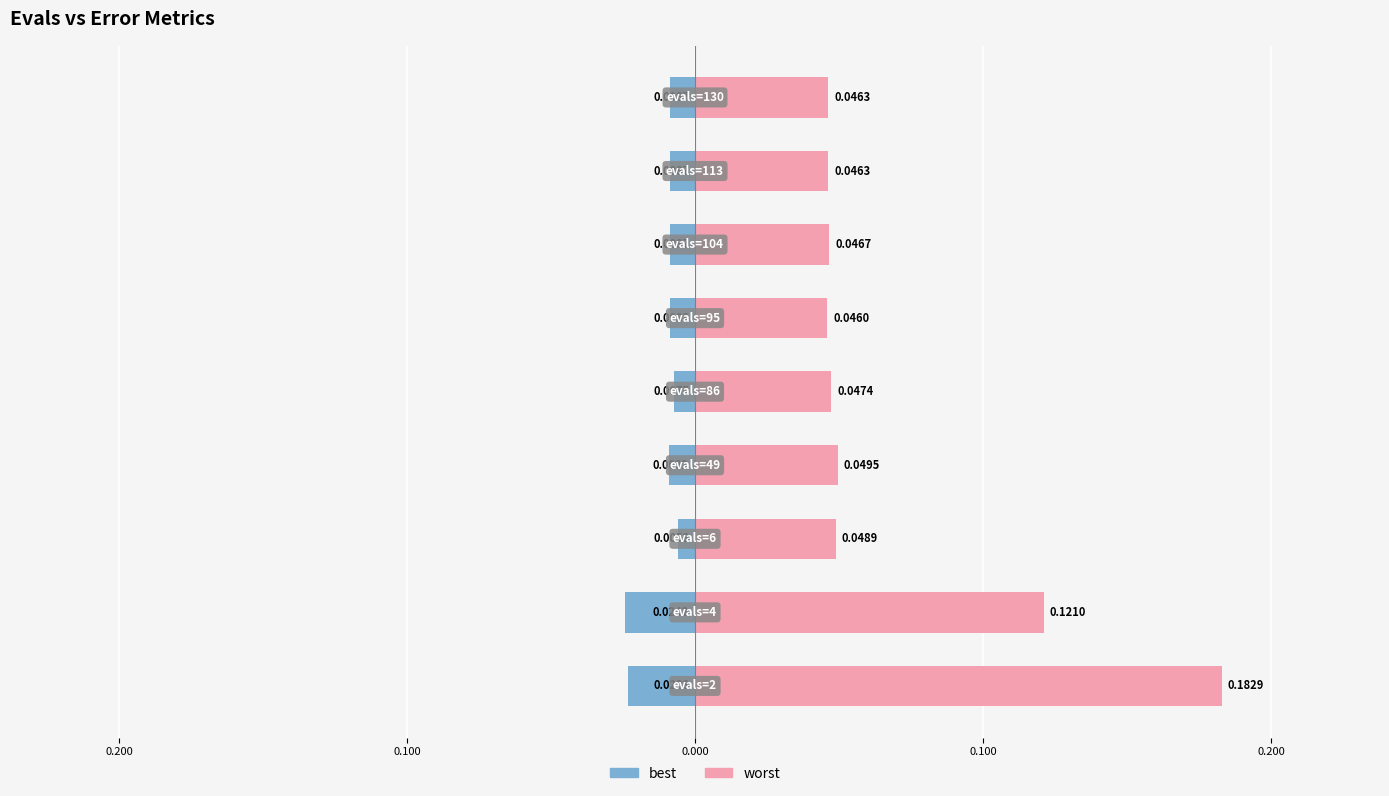

Rank the series by their average value, from highest to lowest.

worst, best